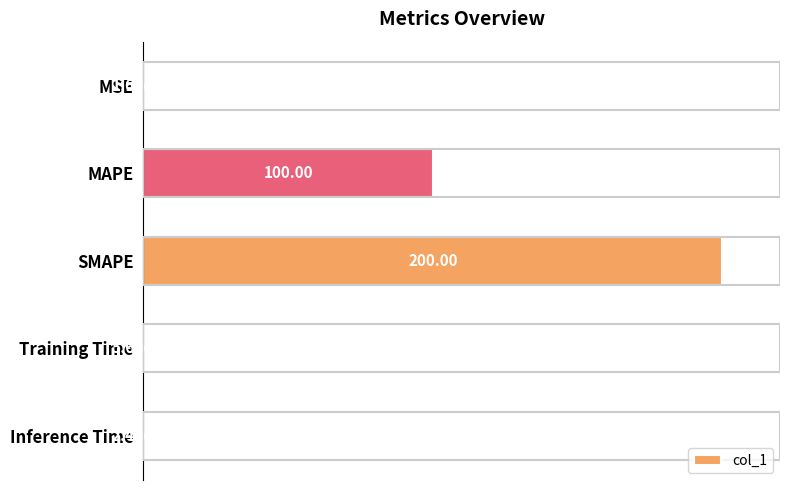

Which label corresponds to the largest value in the chart?

SMAPE